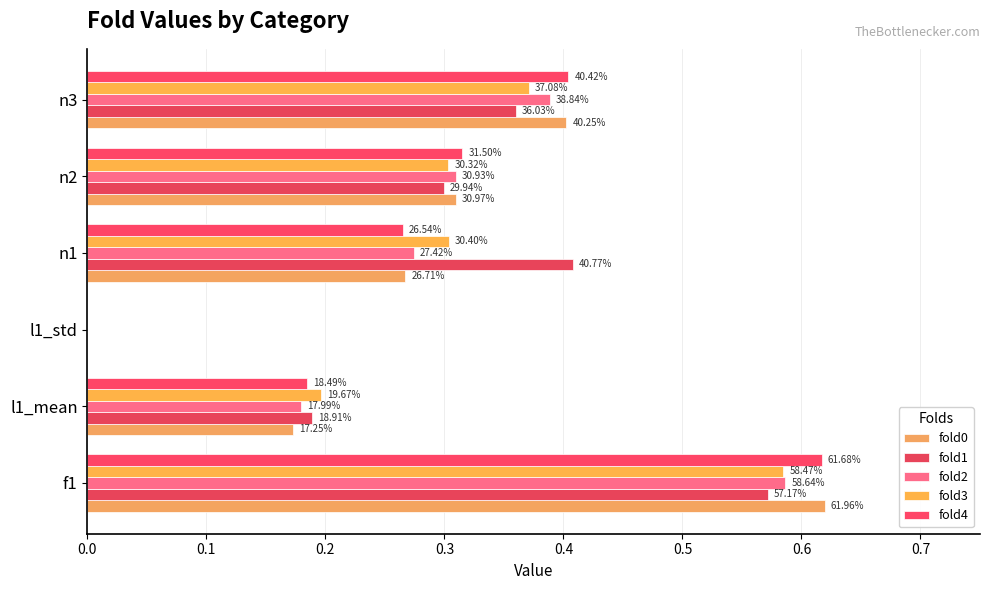

List the series in order of their peak value, highest first.

fold0, fold4, fold2, fold3, fold1